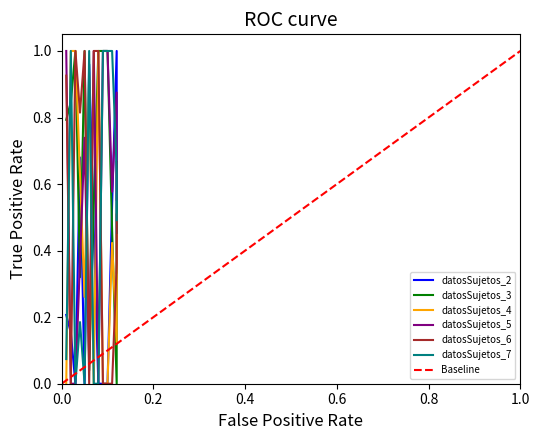

Which series has the widest spread of values?

datosSujetos_2